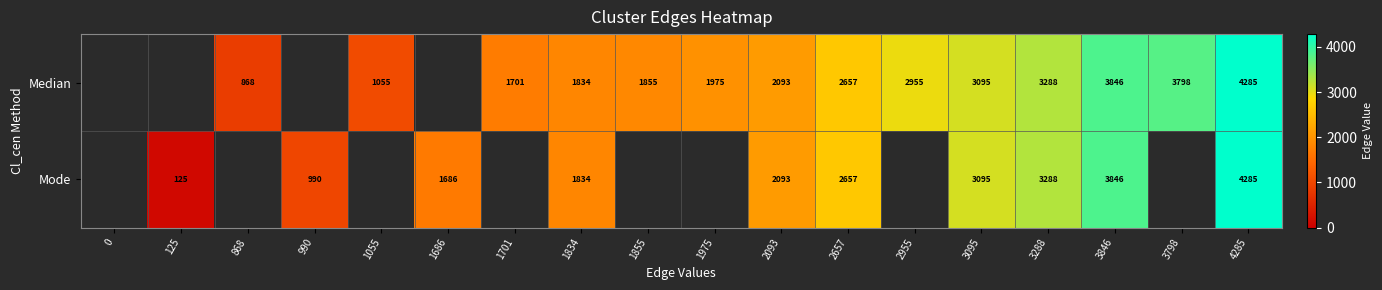

True or false: Median has a value of 5607.8 at 3846.

False